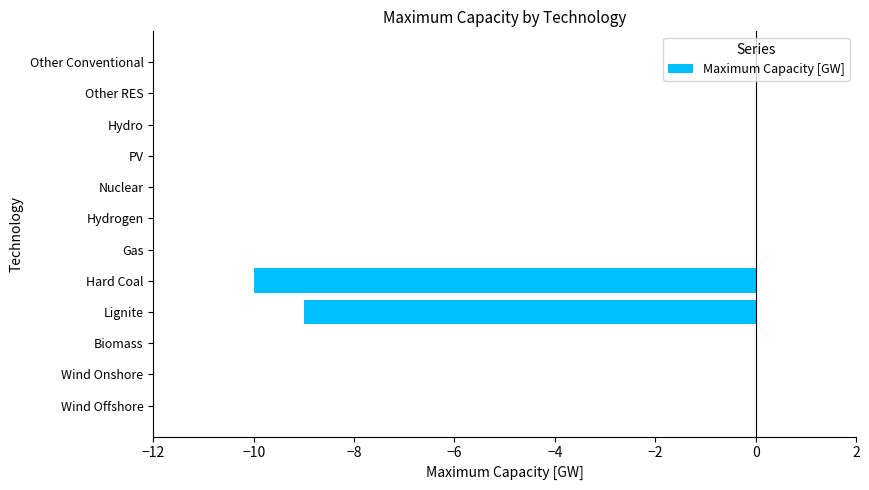

How many values are between 0 and 1?

10